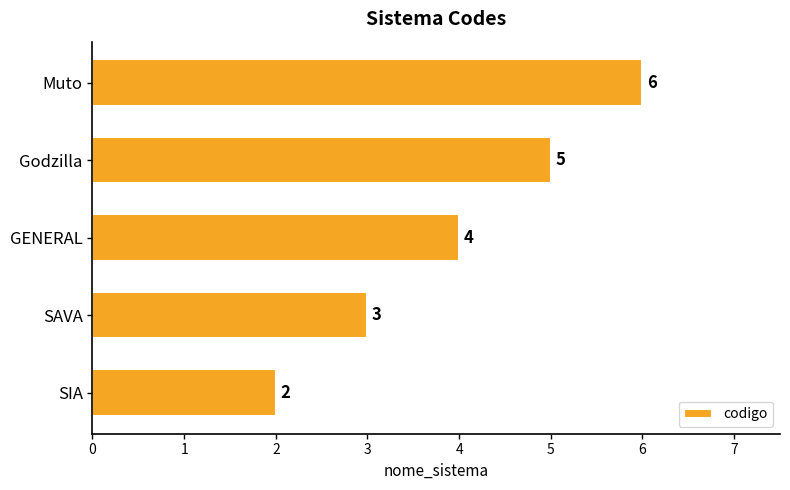

What is the change in value from SAVA to GENERAL?

+1